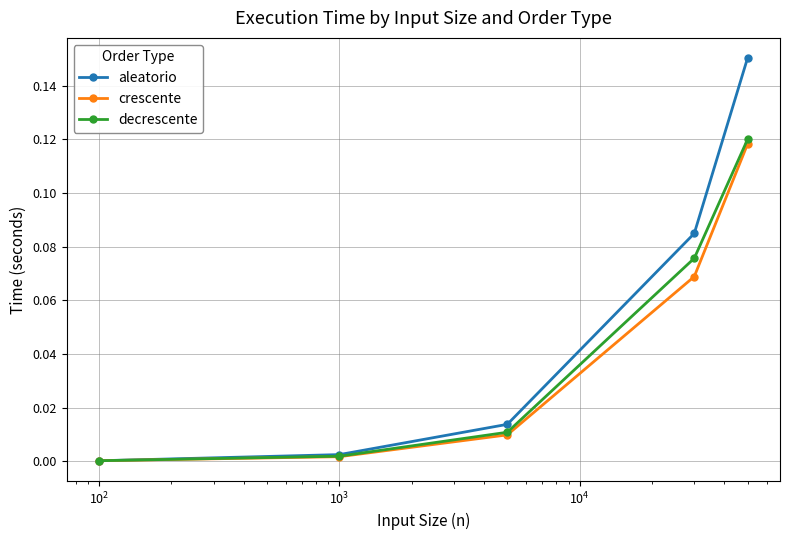

Which series has the largest total across all categories?

aleatorio